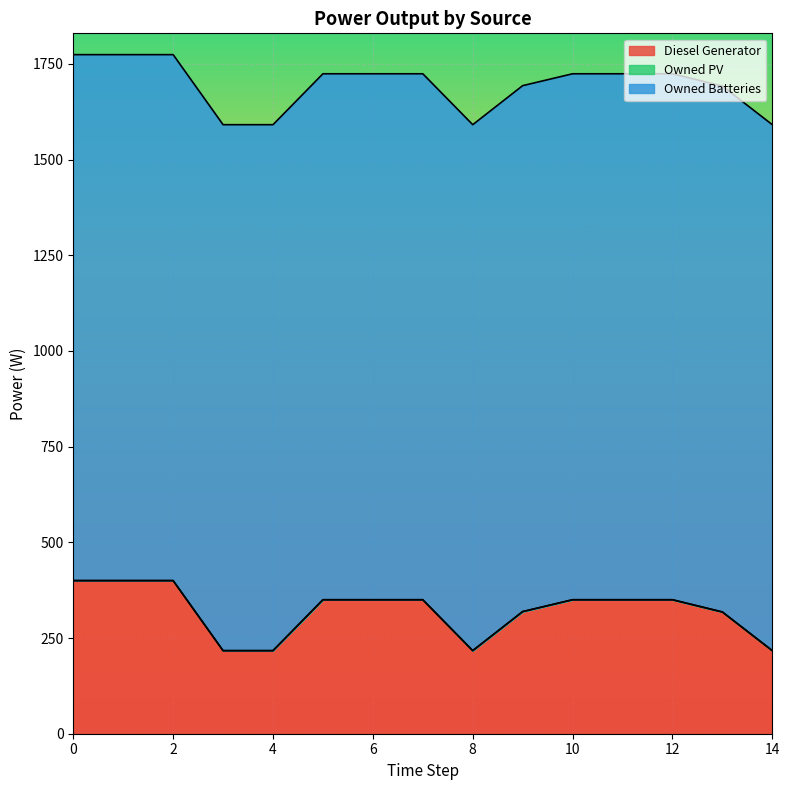

Does the chart display data point markers on the line(s)?

No